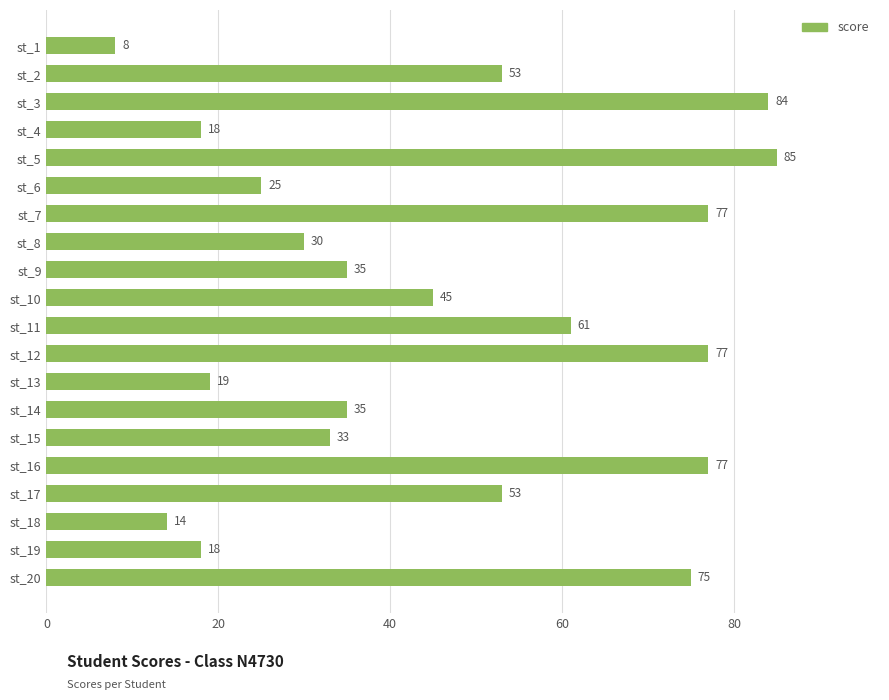

Which has a higher value, st_10 or st_19?

st_10